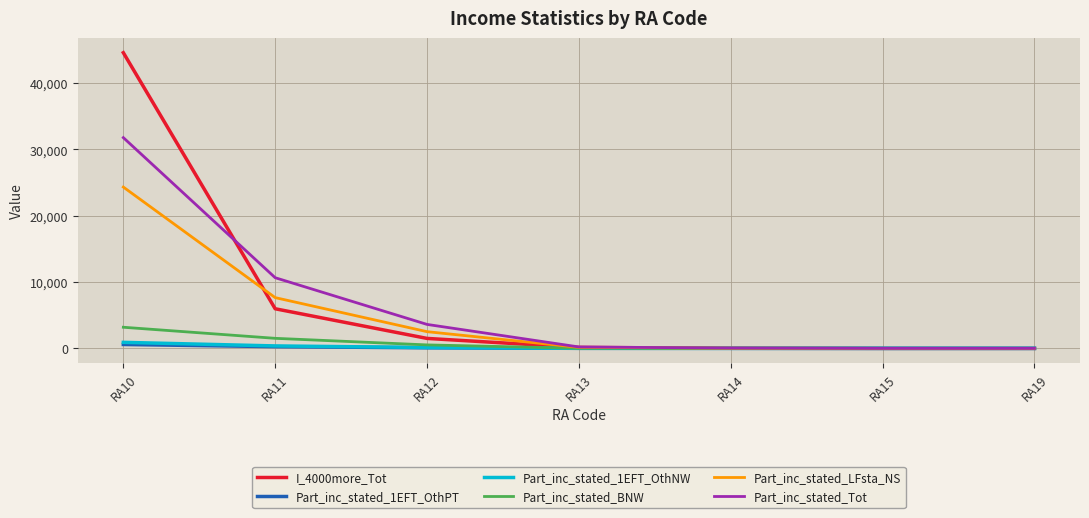

The value of Part_inc_stated_1EFT_OthNW at RA19 is 0. True or false?

True